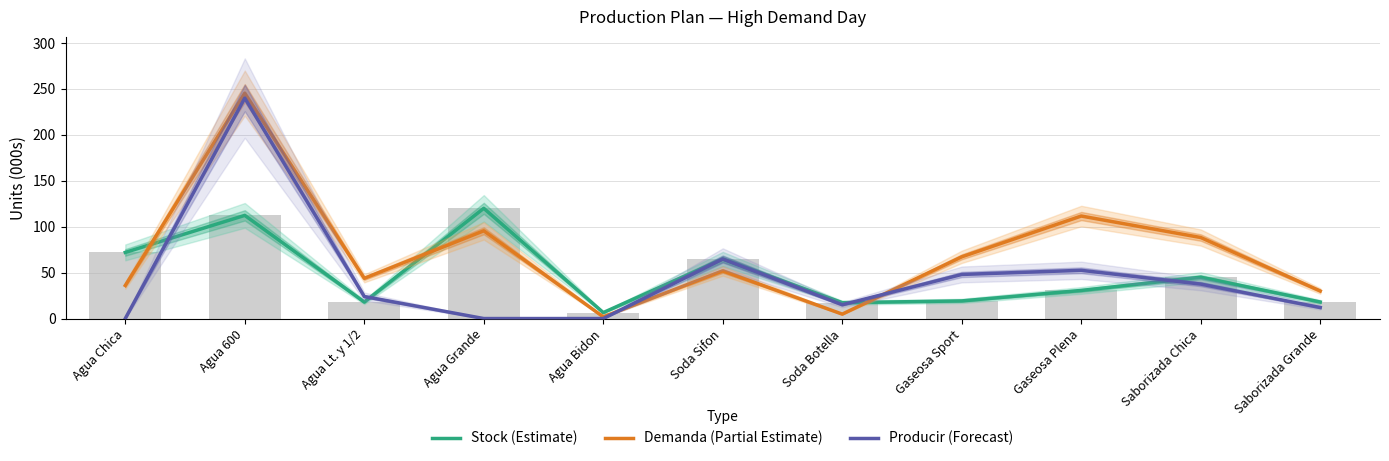

At which category is the sum across all series the highest?

Agua 600